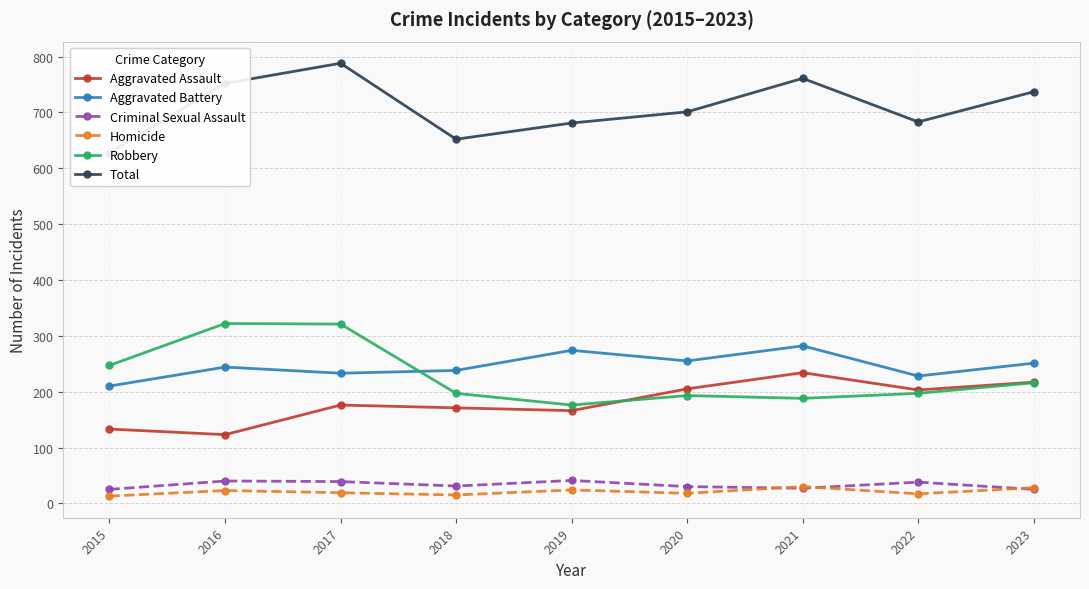

Rank the categories by Aggravated Battery value from lowest to highest.

2015, 2022, 2017, 2018, 2016, 2023, 2020, 2019, 2021